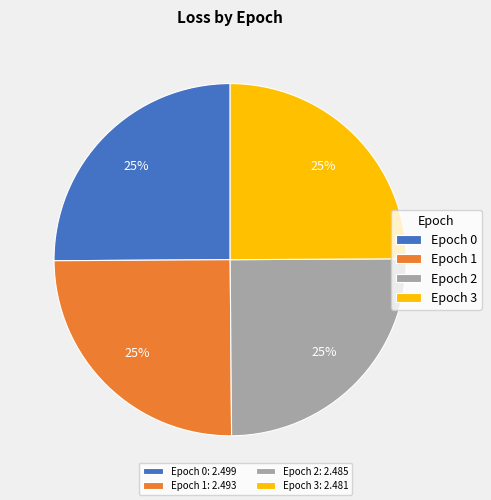

Does any single category account for the majority?

No